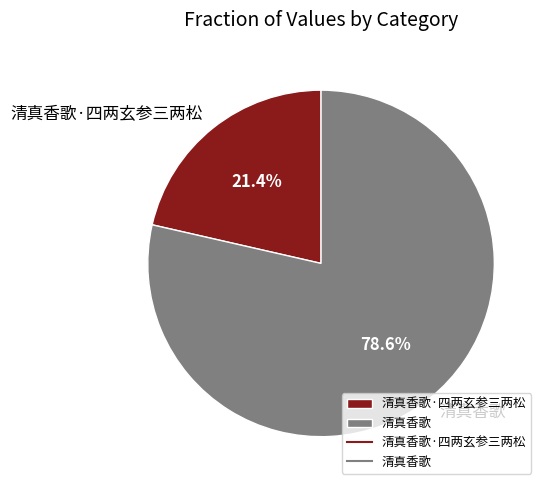

Which has a higher value, 清真香歌 or 清真香歌·四两玄参三两松?

清真香歌